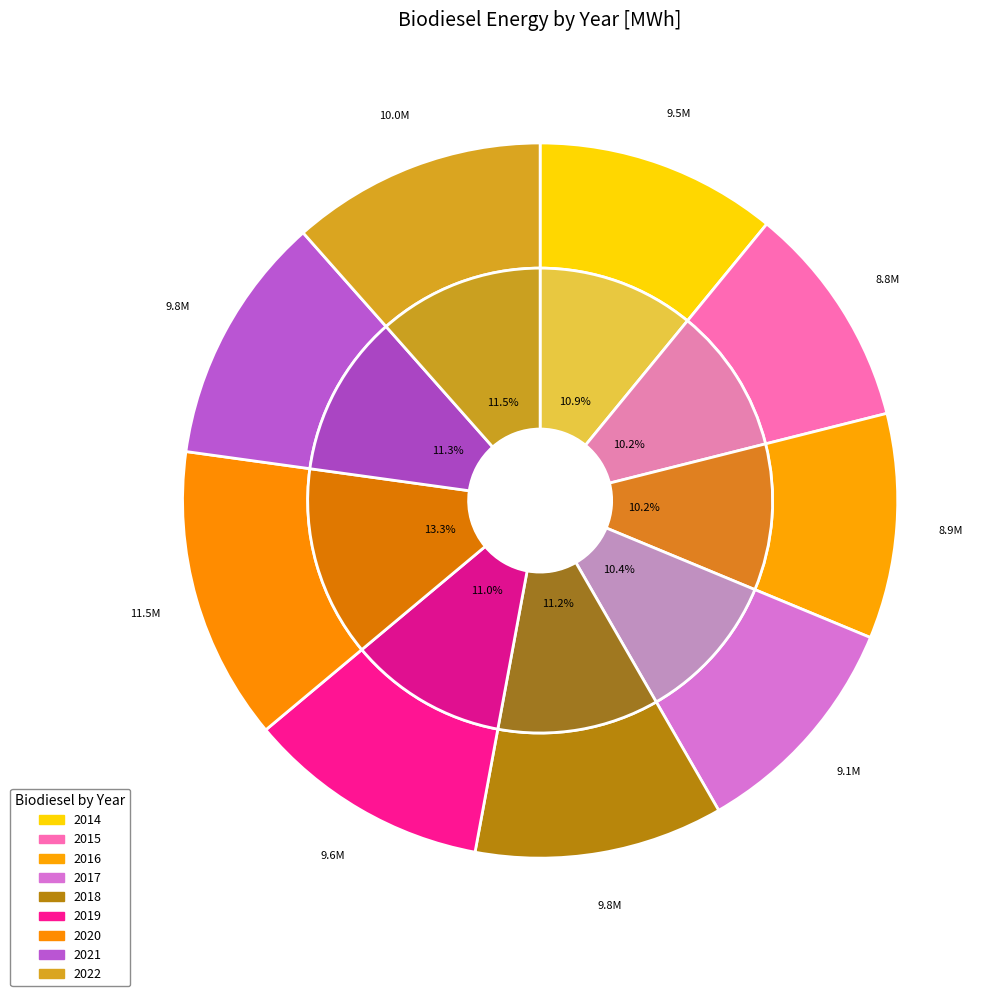

Is 2019 the majority of the pie?

No